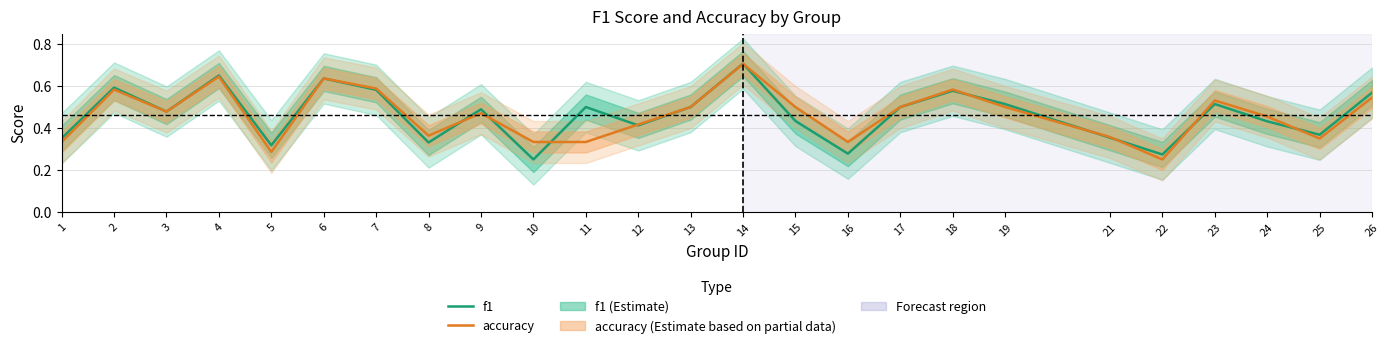

Which series has the largest total across all categories?

f1